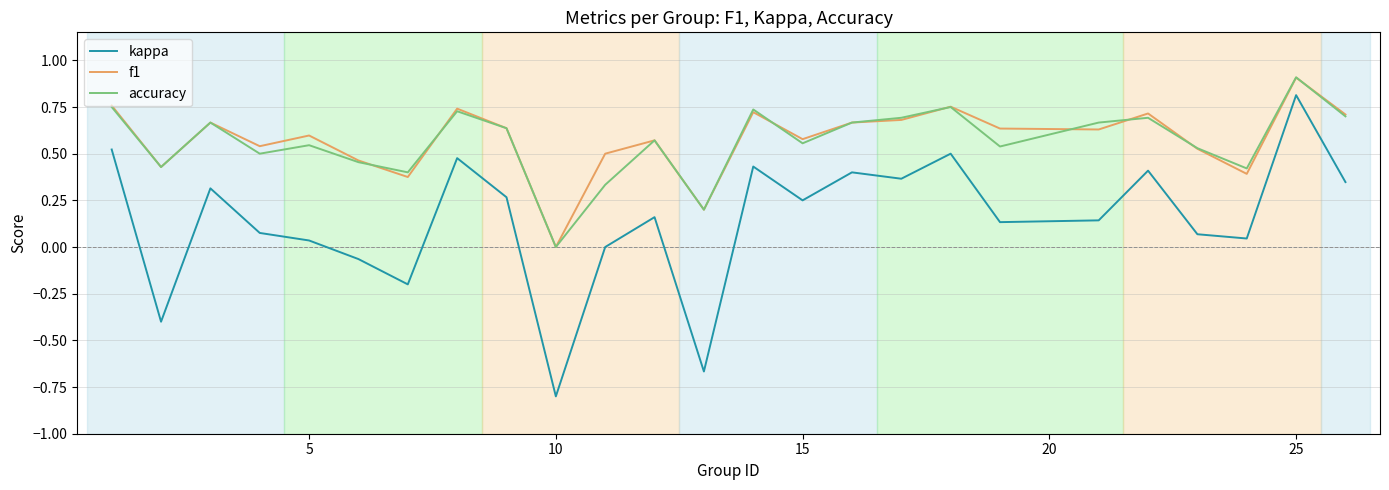

True or false: kappa and f1 cross at least once.

False